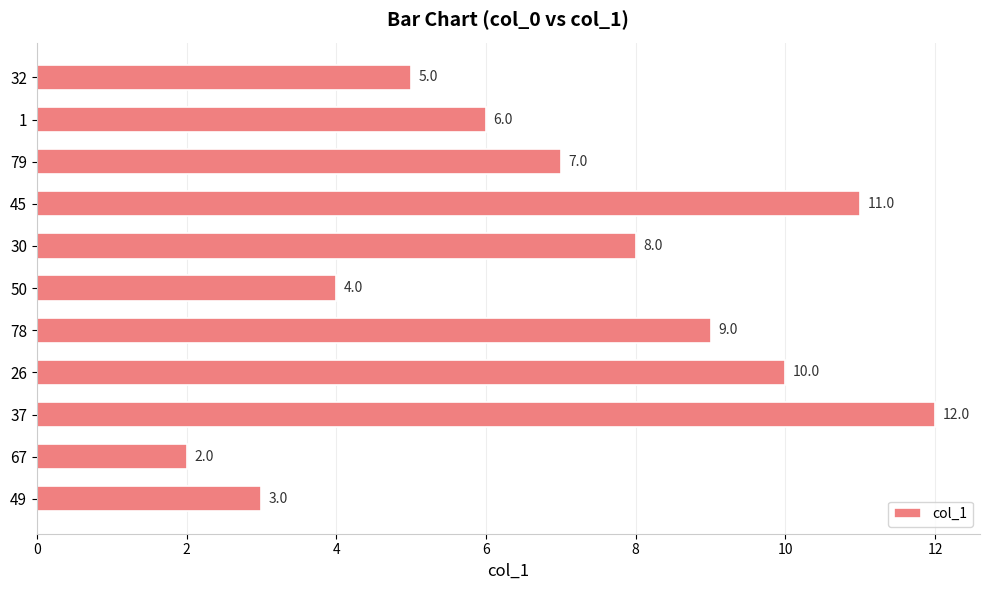

Are the bars grouped side by side (vs. stacked)?

No